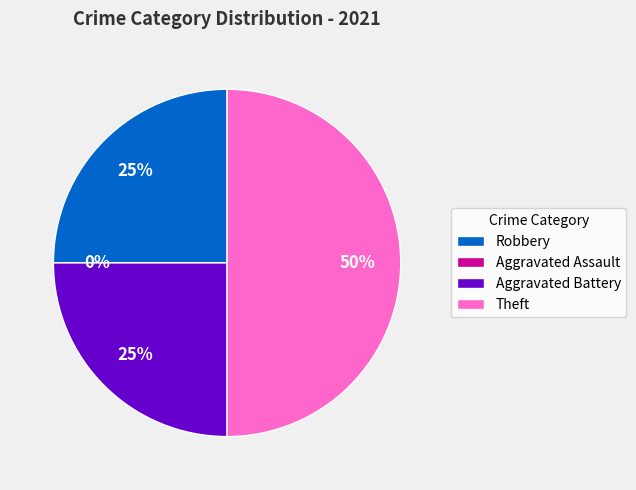

True or false: Aggravated Battery accounts for 25% of the total.

True